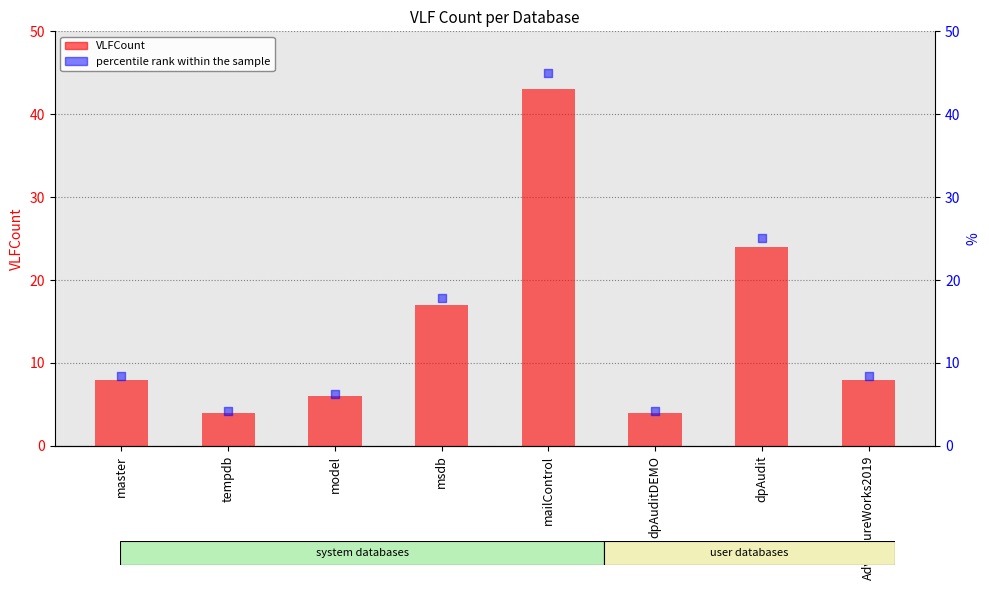

Which series contains the lowest Y value?

VLFCount